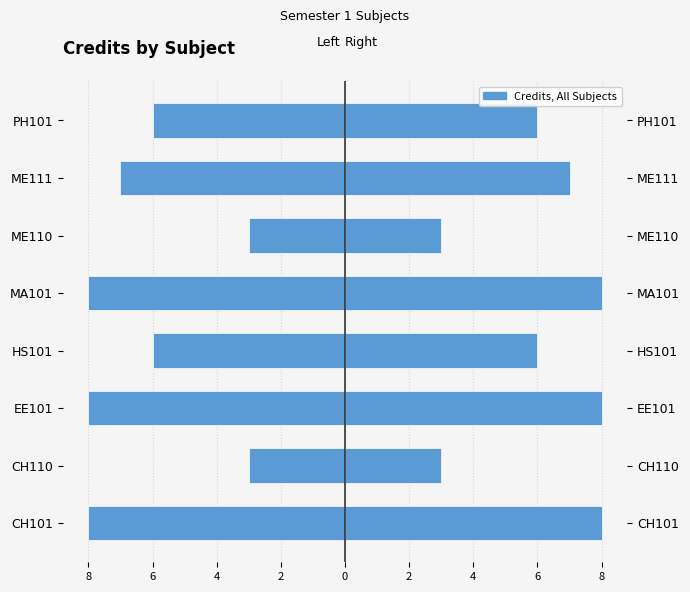

Which has a higher value, PH101 or CH110?

CH110